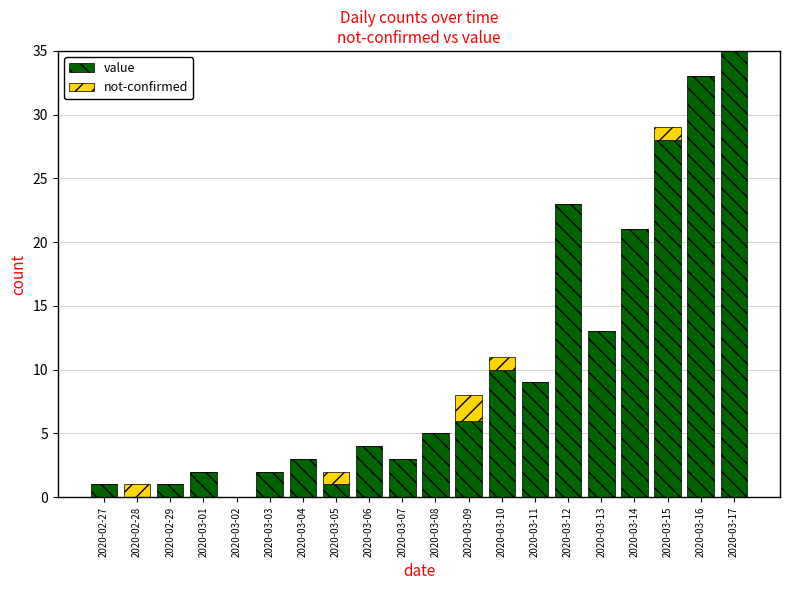

Which series has the widest spread of values?

value